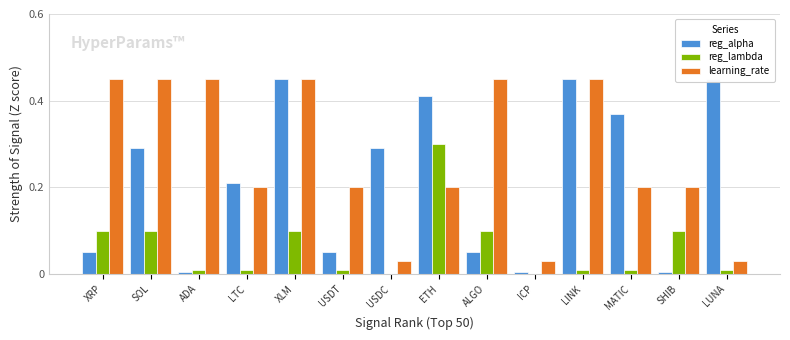

What position from the right is MATIC?

3